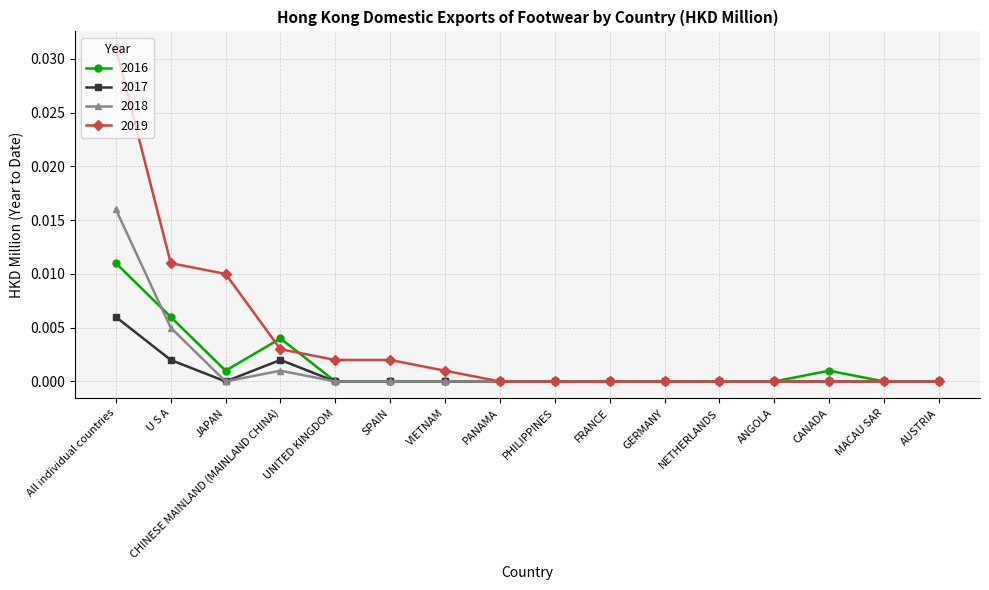

Rank the series by their maximum value, from highest to lowest.

2019, 2018, 2016, 2017